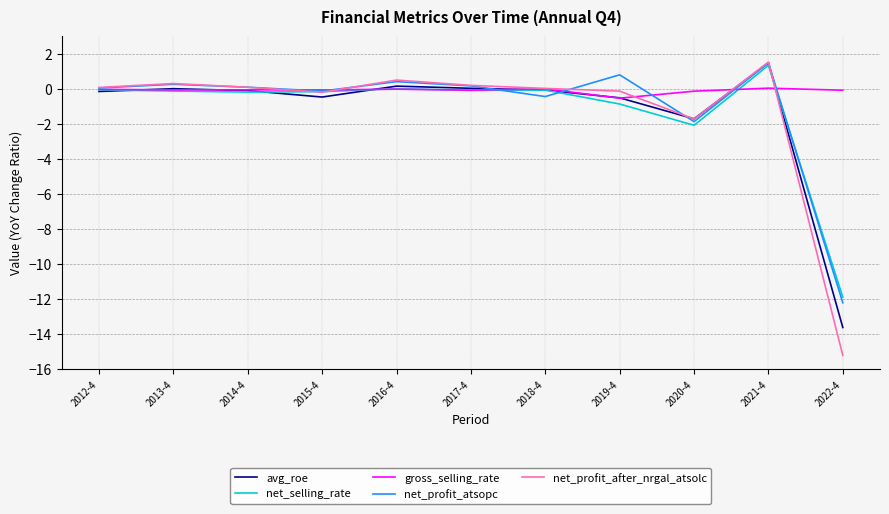

At which category does the chart reach its peak across all series?

2021-4